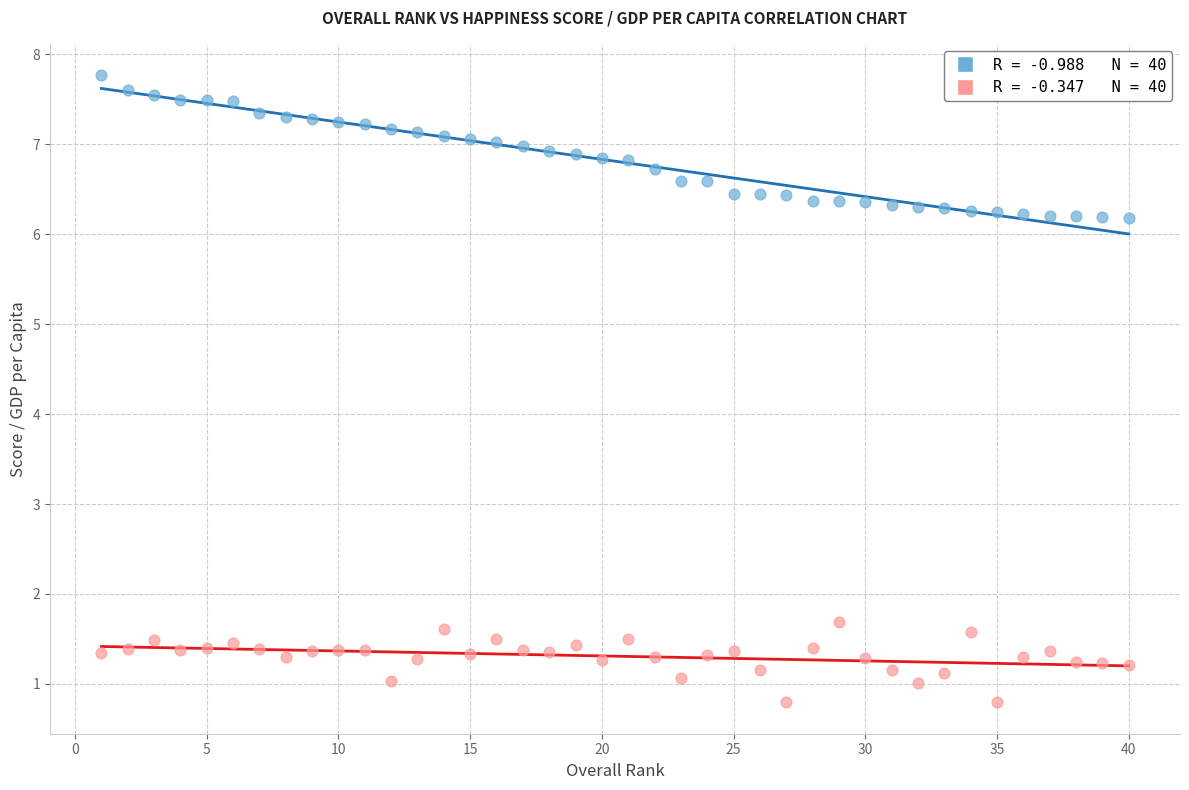

Across all data points, what is the range of X values (max minus min)?

39.0